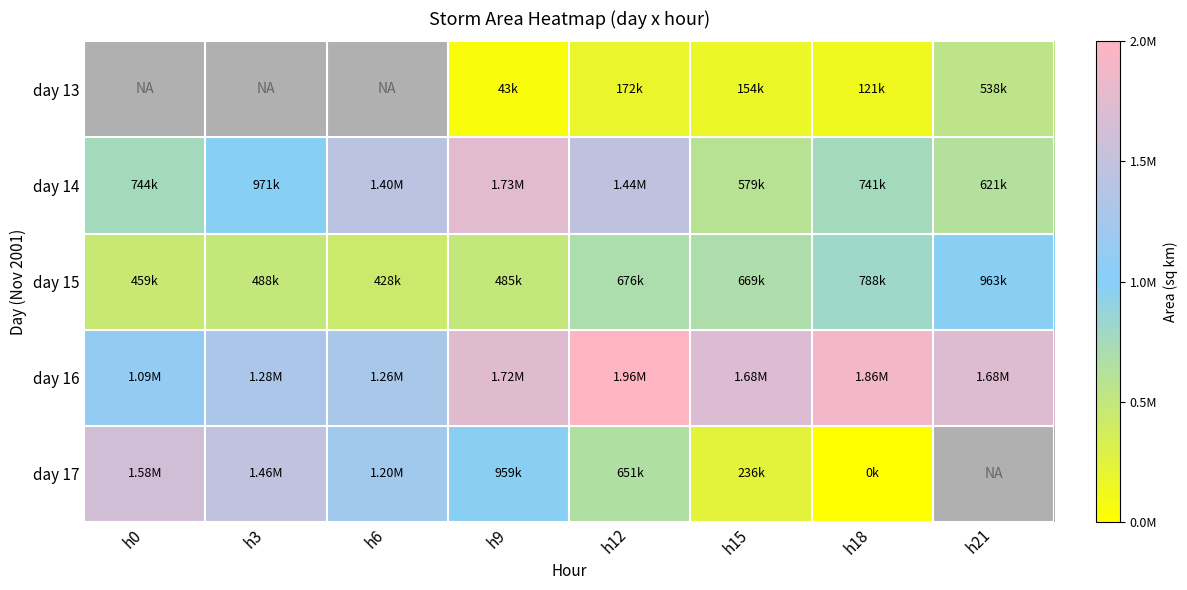

Is the value of day 16 at h9 greater than the value of day 17 at h18?

Yes